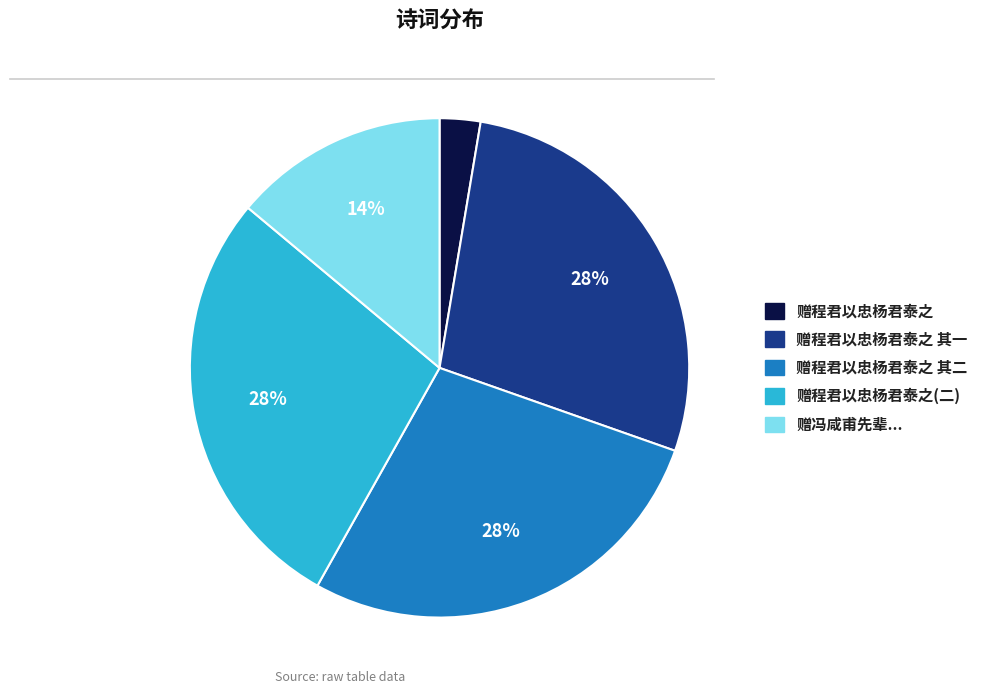

Does any single category account for the majority?

No